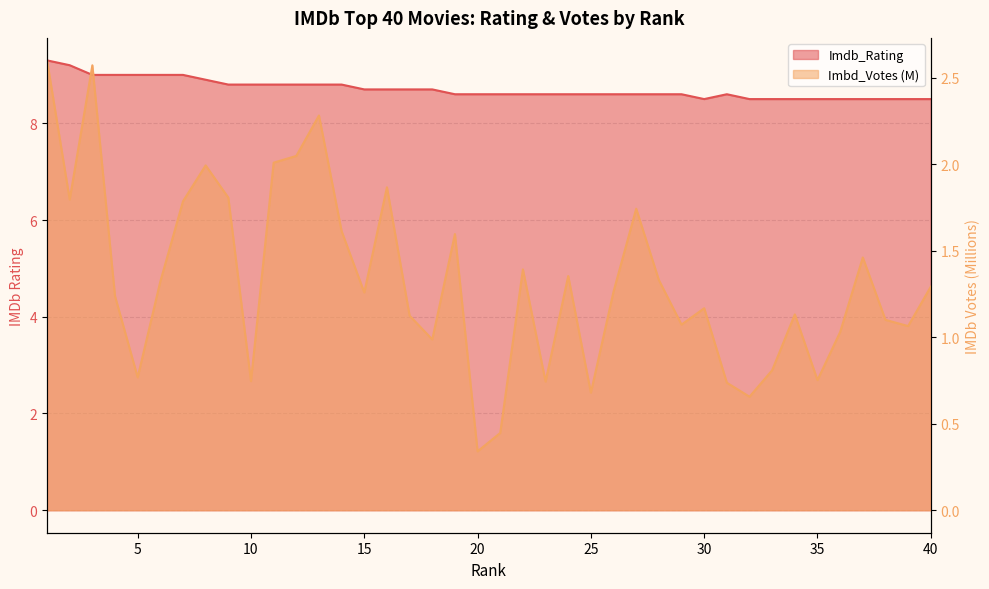

What is the sum of all Imbd_Votes_M values?

53.0